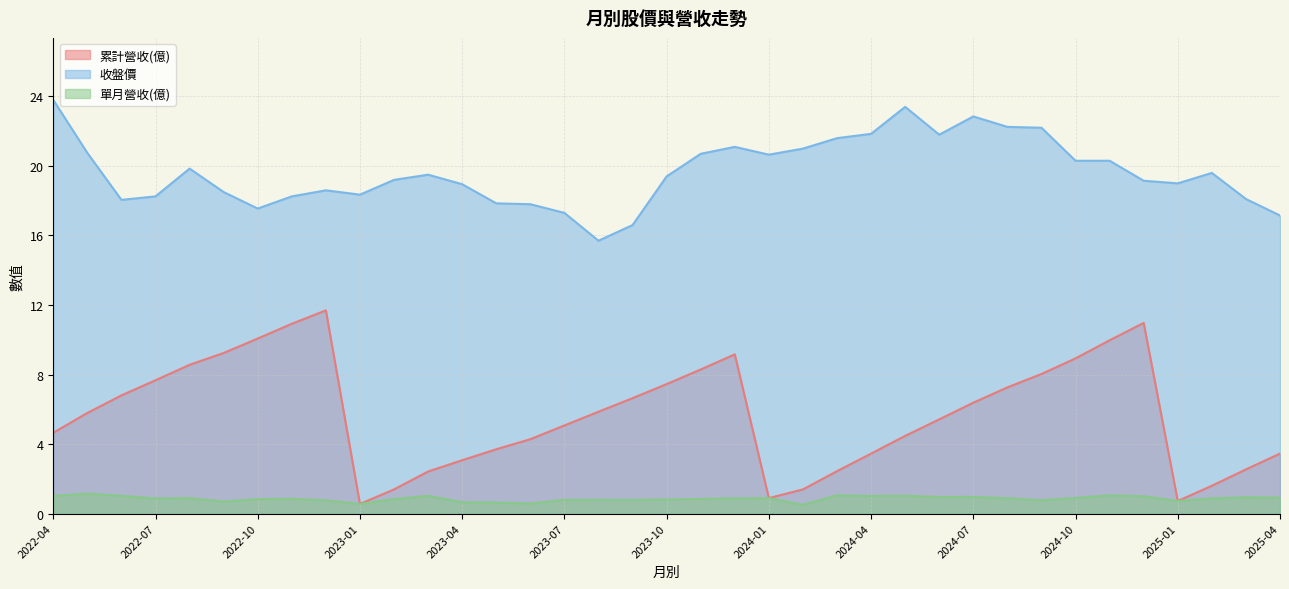

What is the label of the 19th point from the left?

2023-10